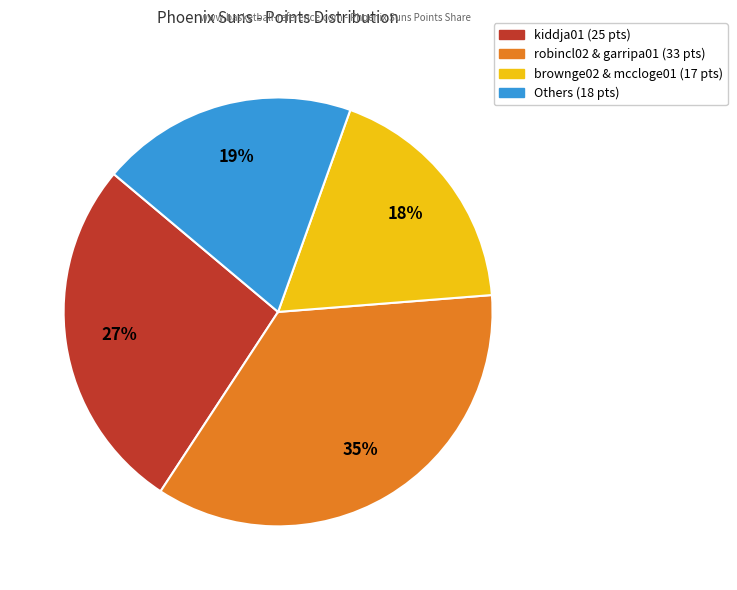

Count the number of slices in the pie.

4